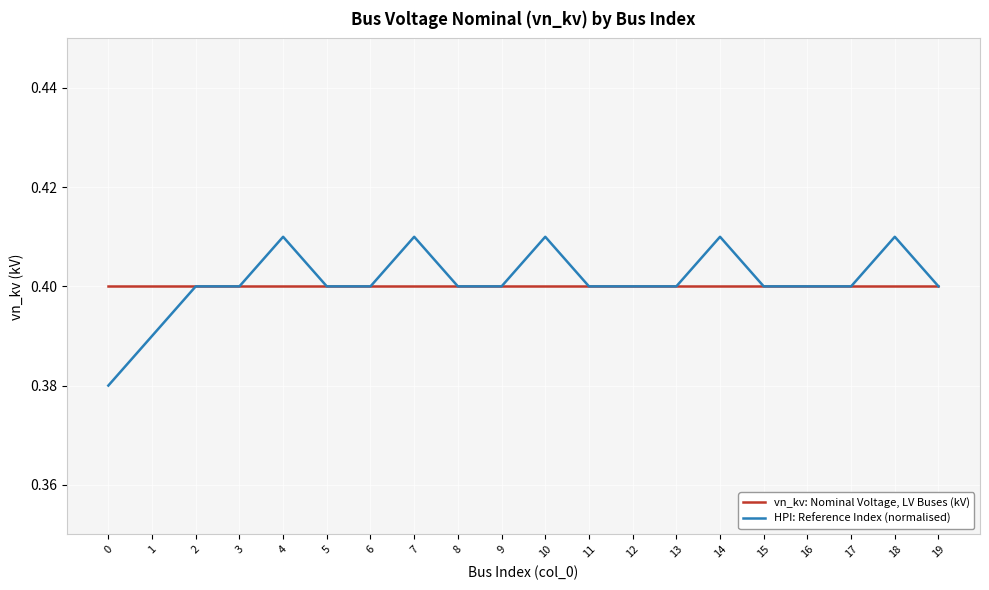

Rank the series by their maximum value, from lowest to highest.

vn_kv: Nominal Voltage, LV Buses (kV), HPI: Reference Index (normalised)